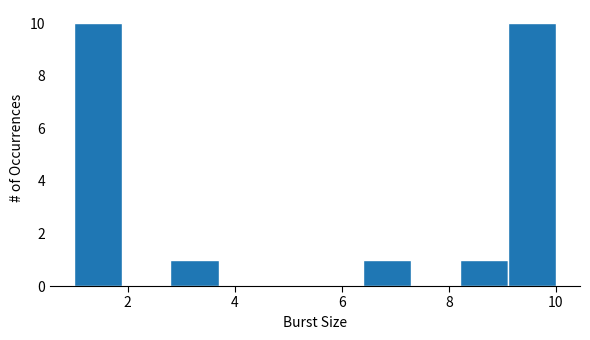

Reading left to right, list every bar in this chart as the range it spans on the x-axis followed by its height. Neither the bar edges nor the heights are printed on the chart, so give them approximately, as read against the axes.

1.0 to 1.9: 10
1.9 to 2.8: 0
2.8 to 3.7: 1
3.7 to 4.6: 0
4.6 to 5.5: 0
5.5 to 6.4: 0
6.4 to 7.3: 1
7.3 to 8.2: 0
8.2 to 9.1: 1
9.1 to 10.0: 10